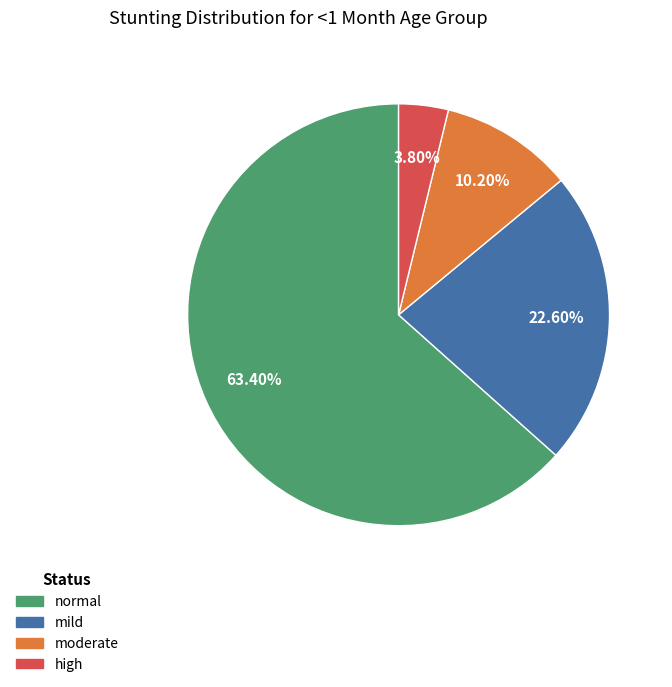

What percentage is NOT represented by moderate?

89.8%